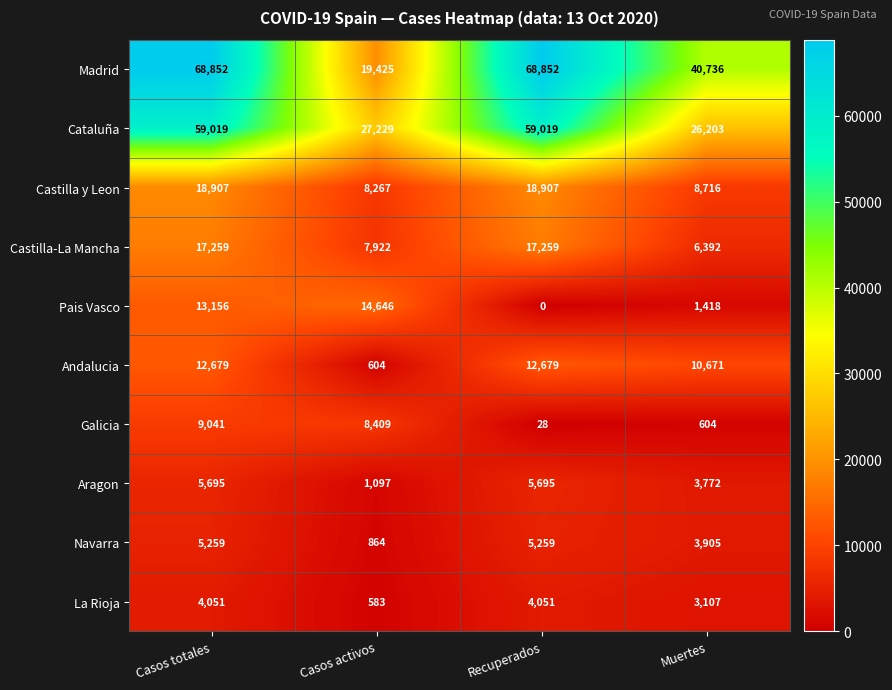

Which series has the largest range (max minus min)?

Madrid